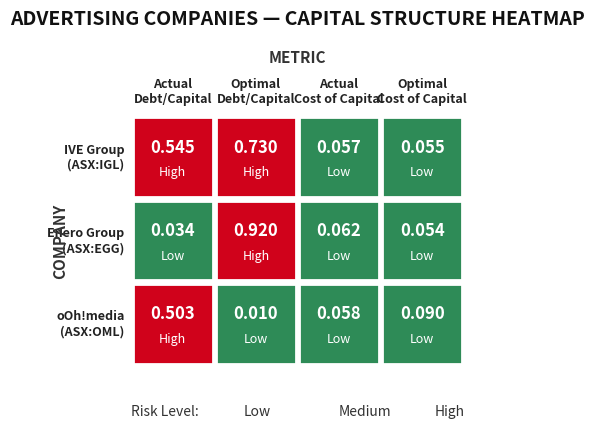

Which series has the largest total across all categories?

IVE Group Limited (ASX:IGL)